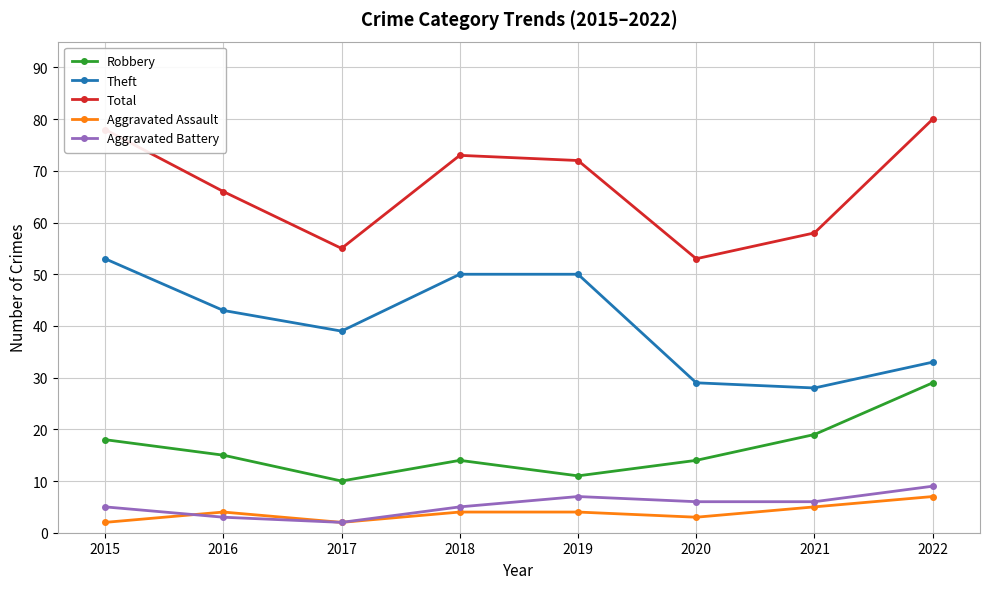

Does the chart have visible grid lines?

Yes